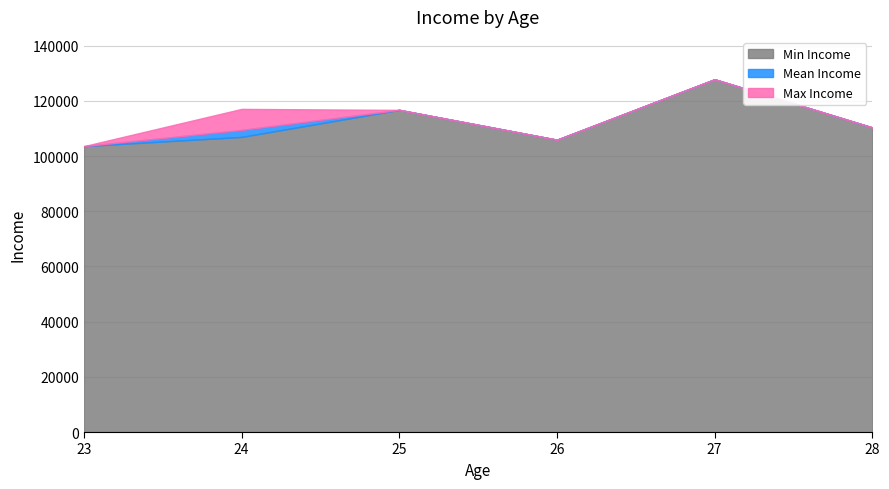

What is the change in value from 28 to 25?

+6354